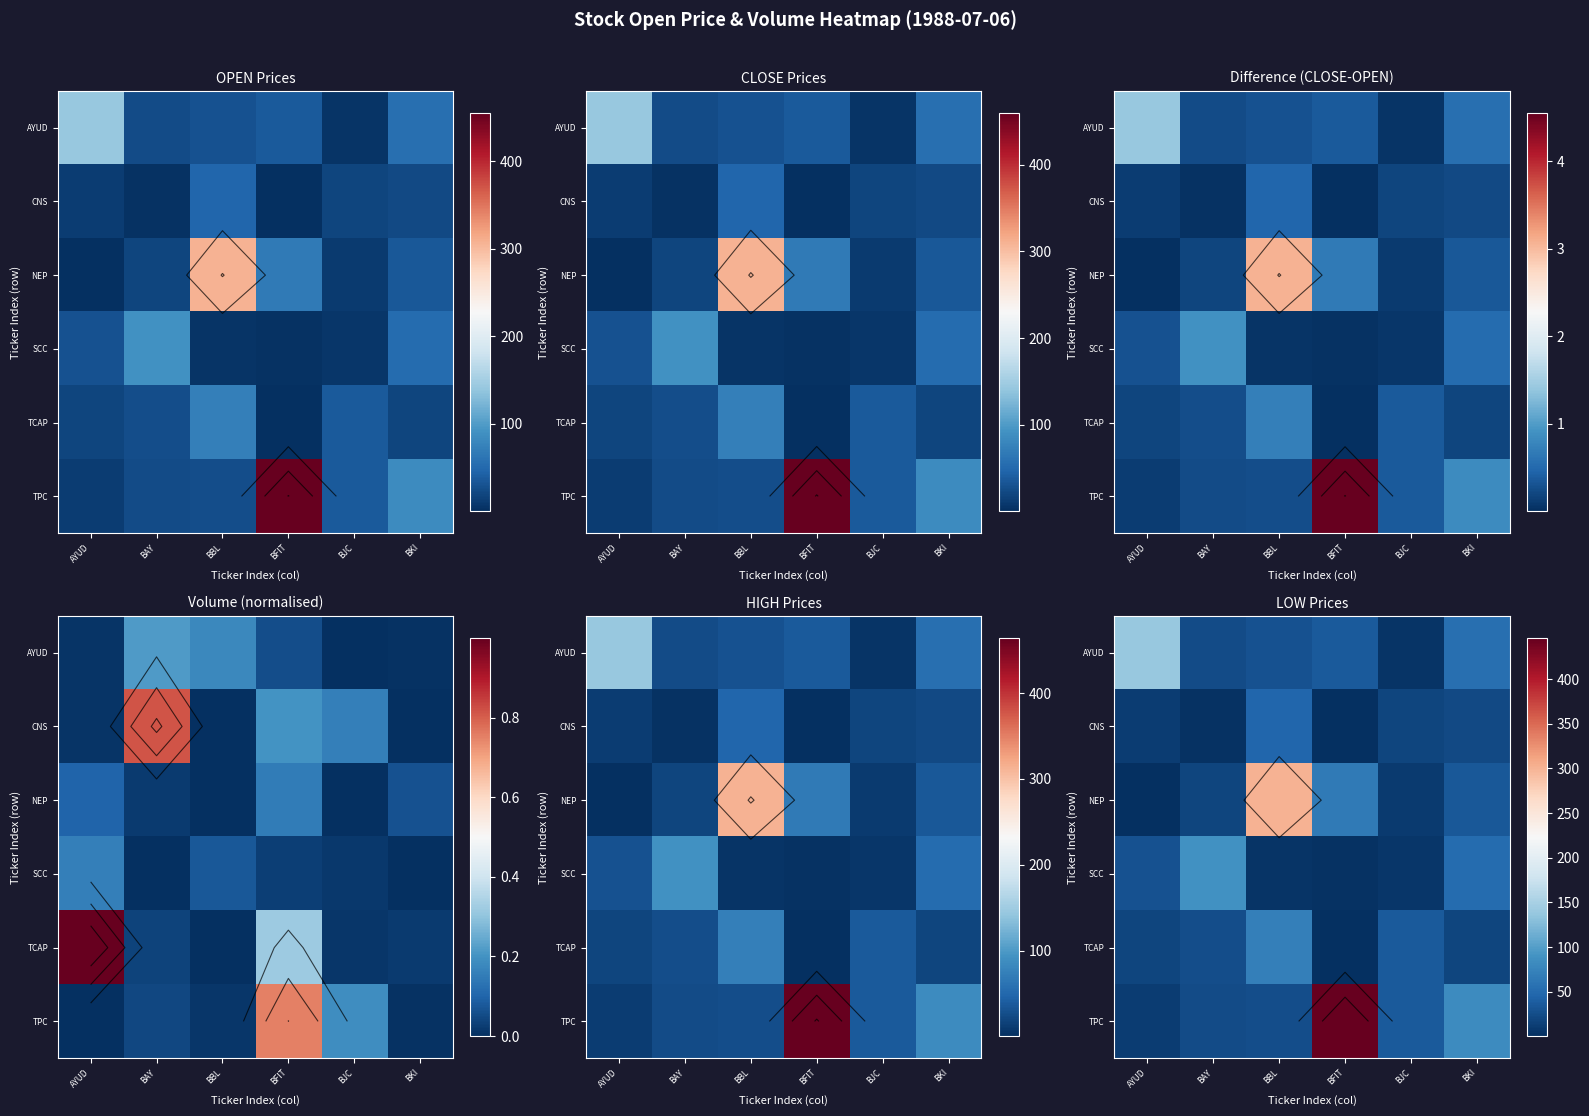

At how many categories does at least one series exceed 120?

3